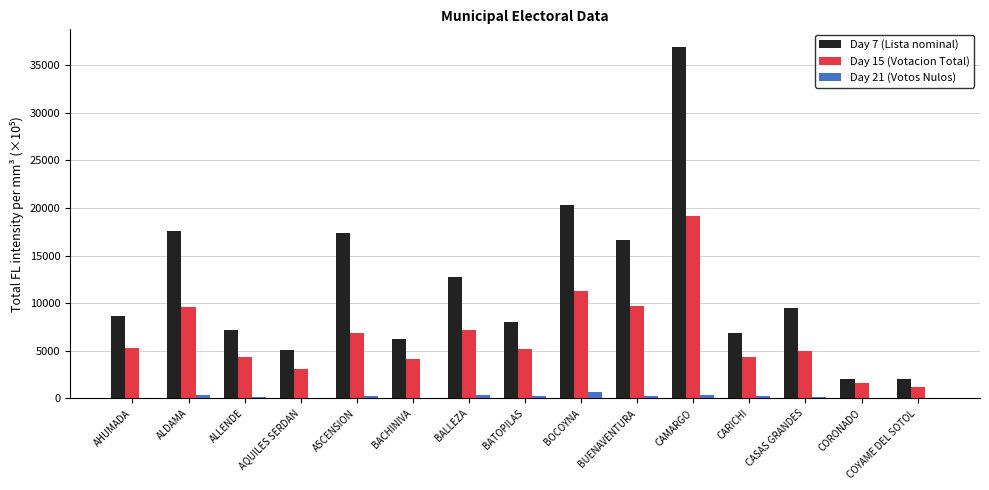

Which series has the largest range (max minus min)?

Day 7 (Lista nominal)